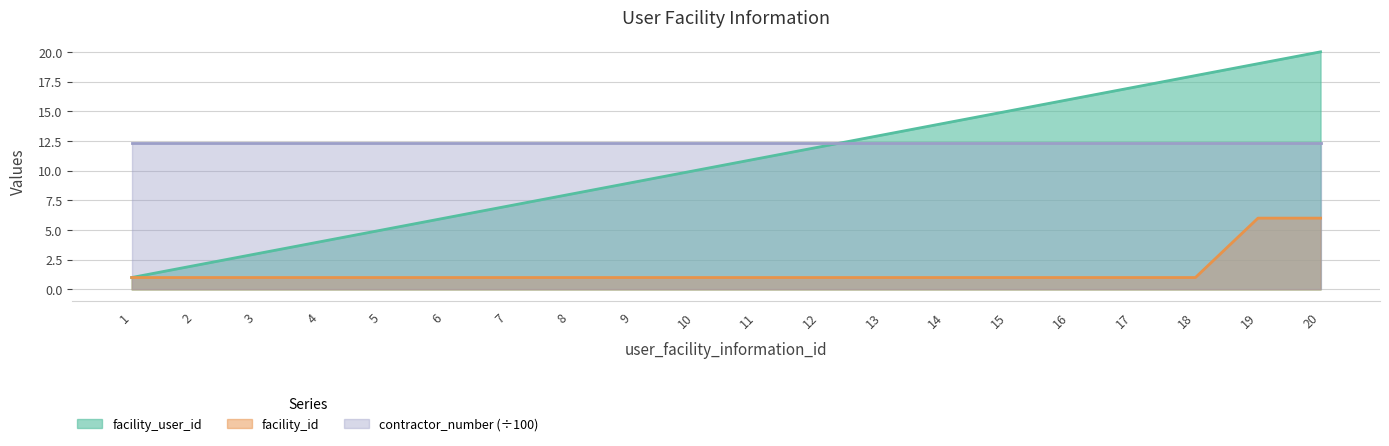

Which has a higher value, 6 or 18?

18